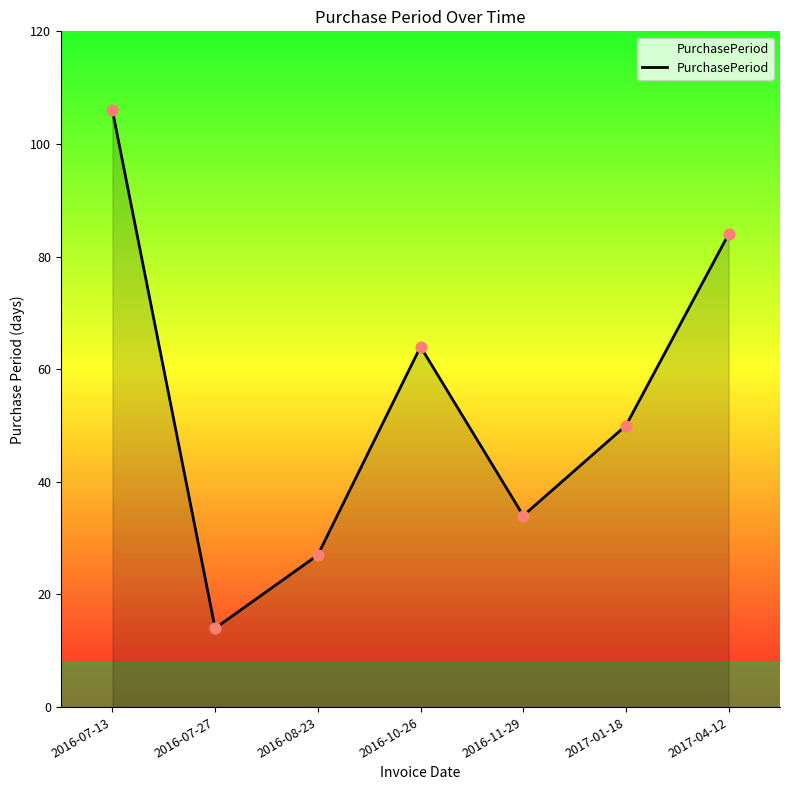

What is the change in value from 2016-07-27 to 2016-08-23?

+13